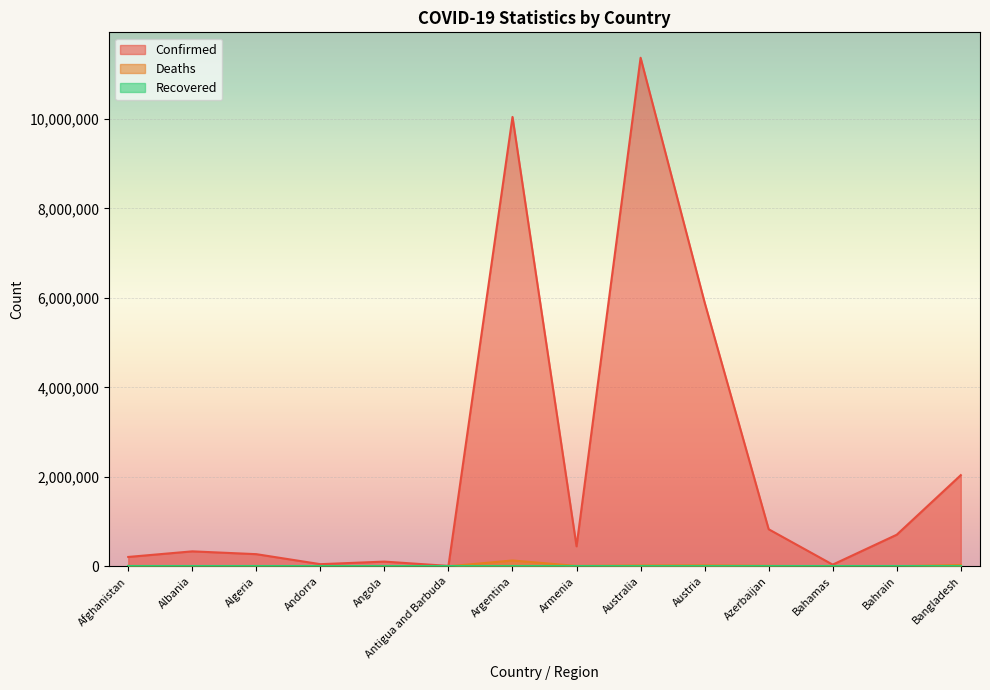

How many values in the Deaths series are below 7896?

7